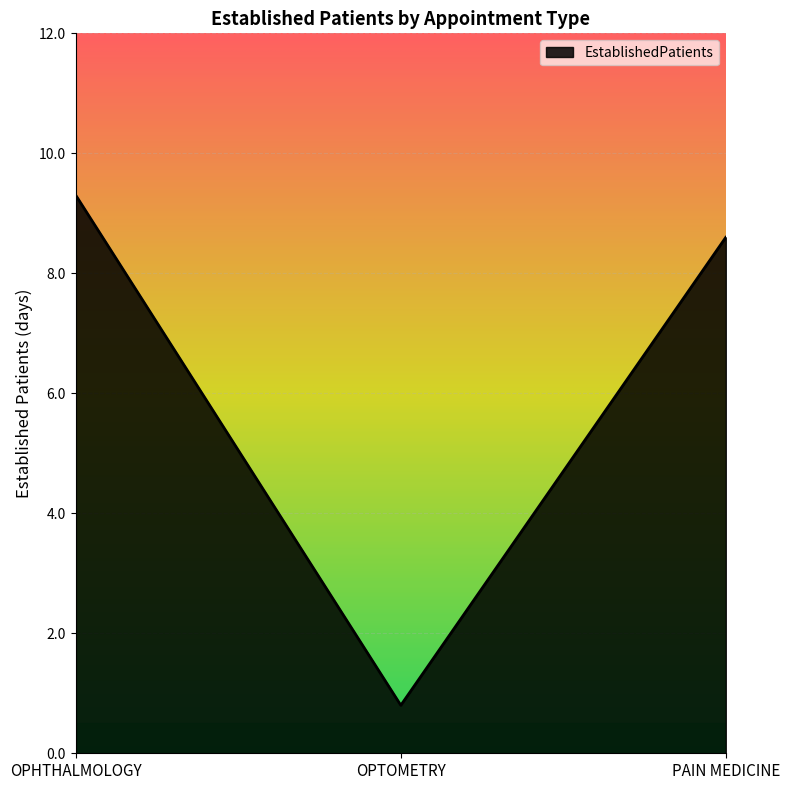

Where is the data nearest to the value 5?

PAIN MEDICINE